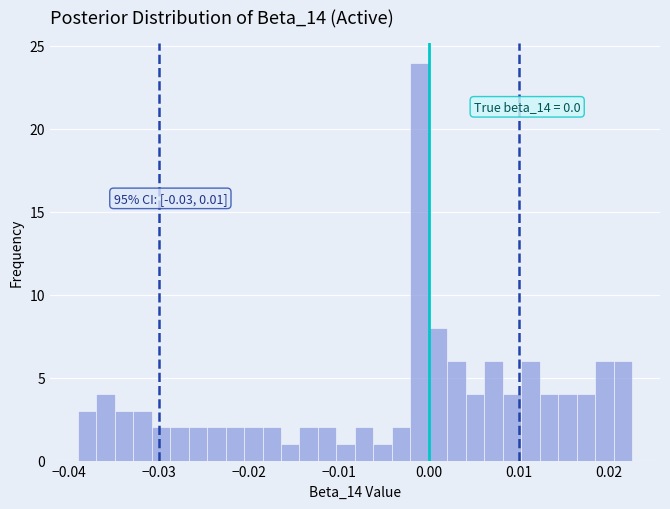

Around what value on the x-axis is the tallest bar? Give the approximate position of its centre, as read against the axis.

-0.001